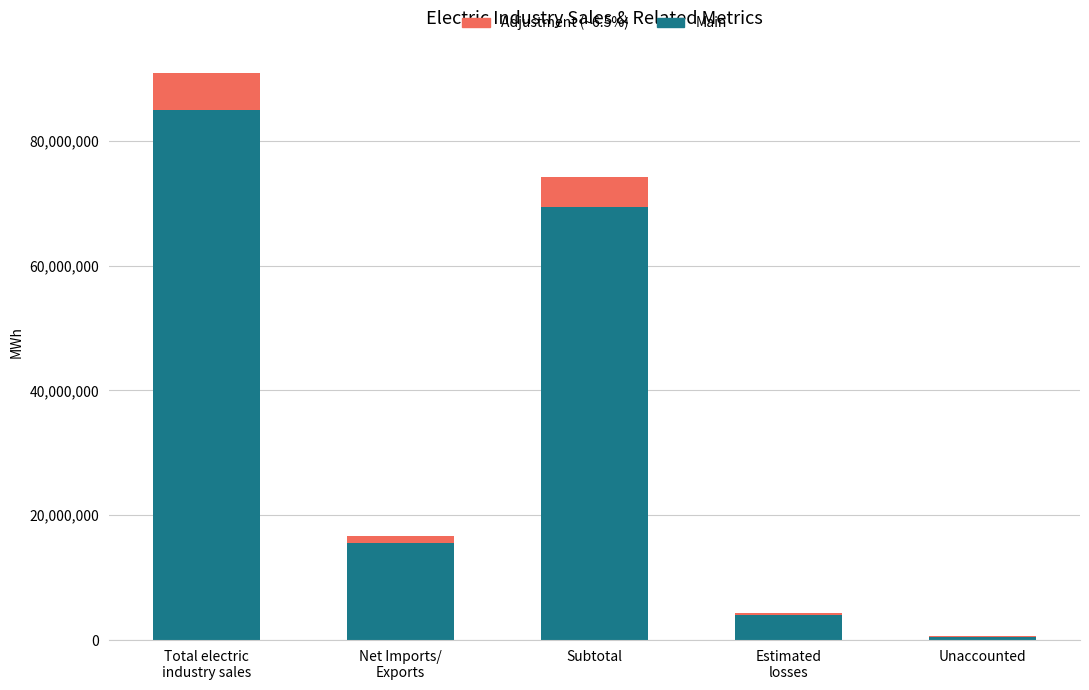

What is the total value across all series at Subtotal?

74225567.0